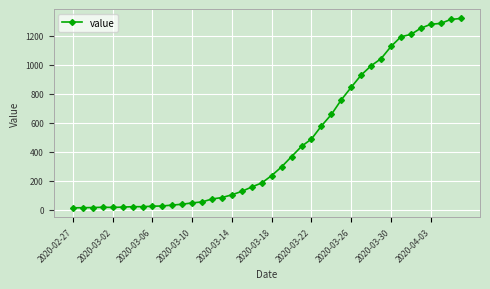

What is the maximum value shown in the chart?

1319